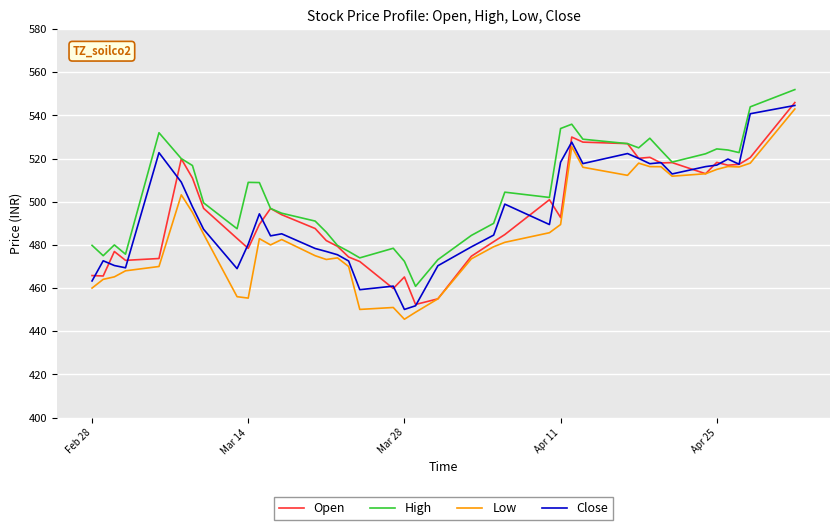

Which series has the largest total across all categories?

High